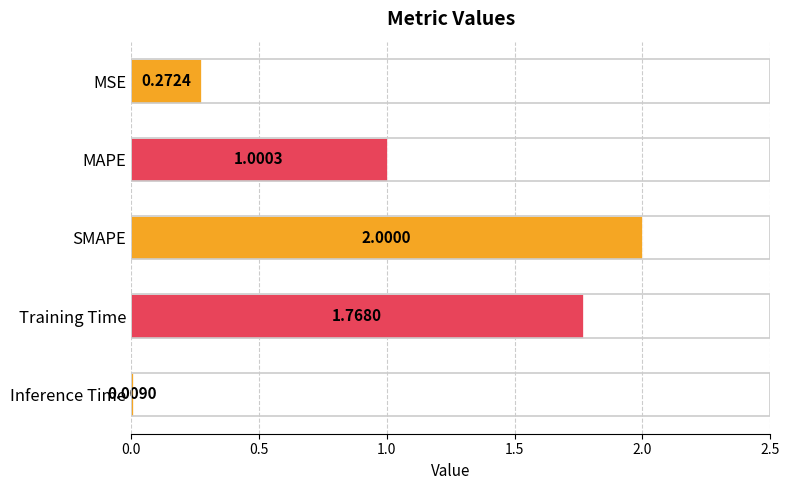

Rank the categories by value from lowest to highest.

Inference Time, MSE, MAPE, Training Time, SMAPE